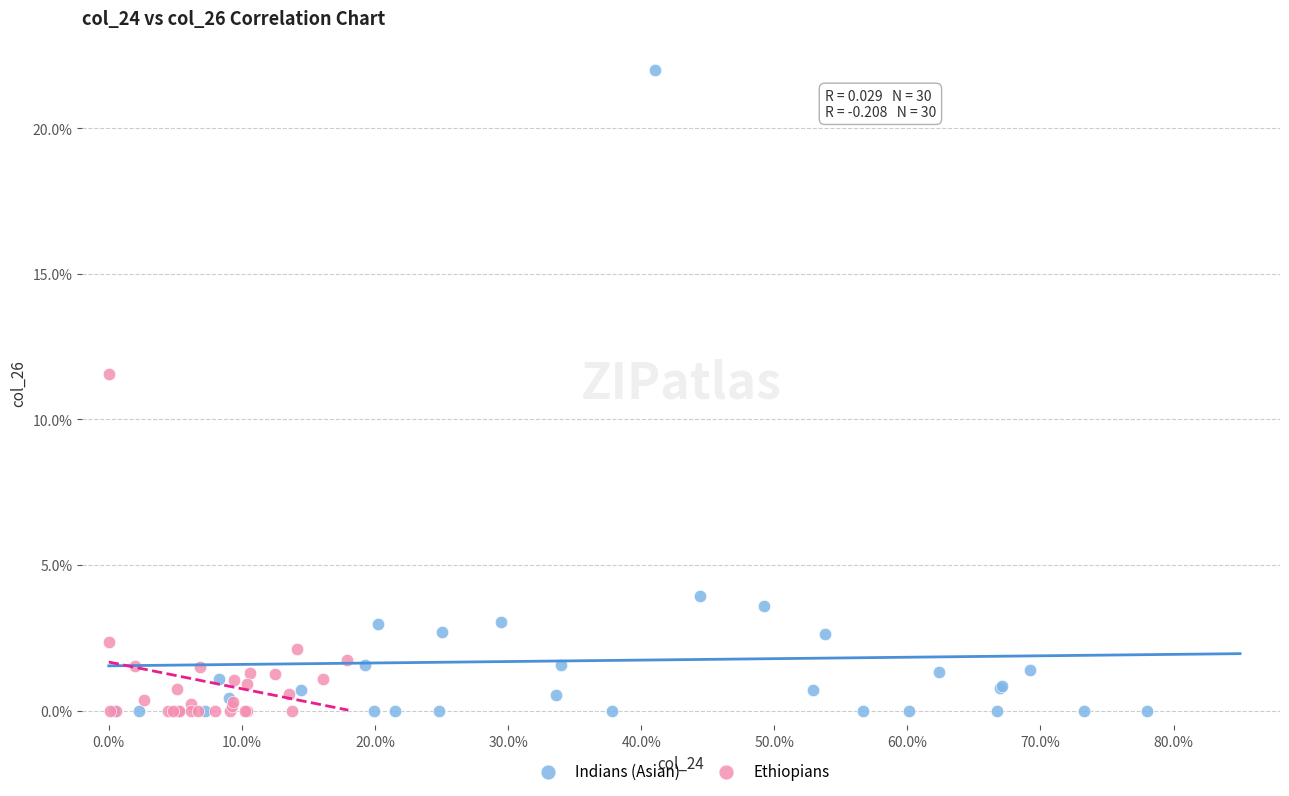

What are all the series names shown in the legend?

Indians (Asian), Ethiopians